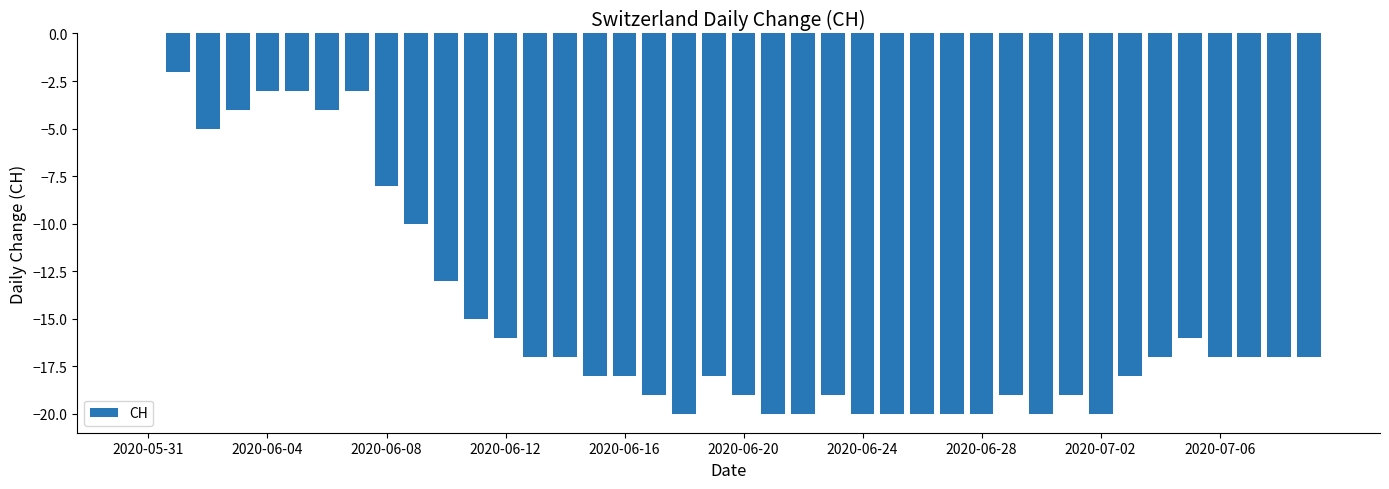

Are the bars horizontal?

No